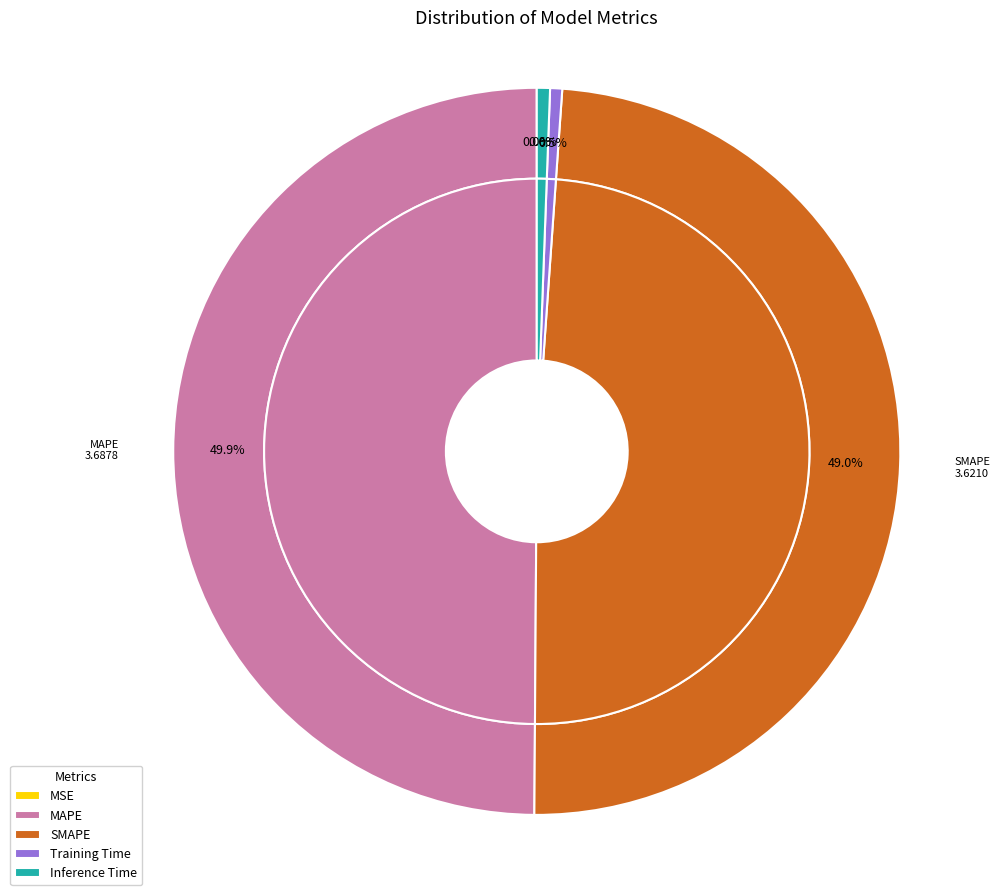

What percentage is the Training Time slice, to the nearest percent?

1%